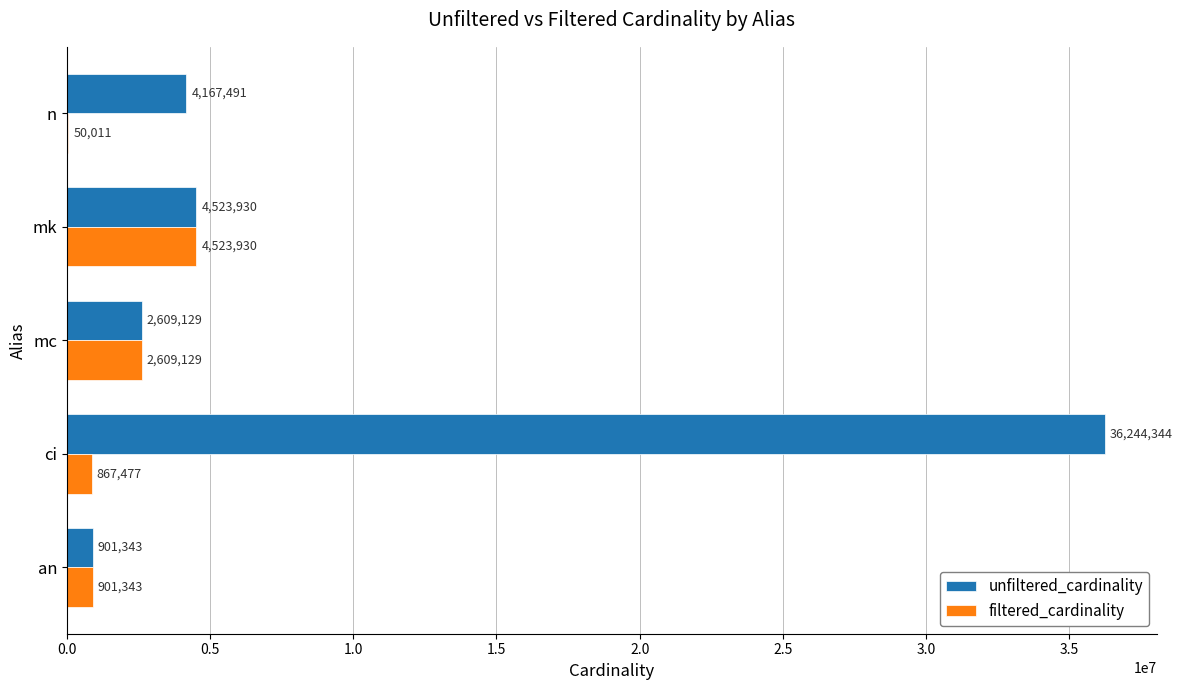

Which category has the highest value in the unfiltered_cardinality series?

ci